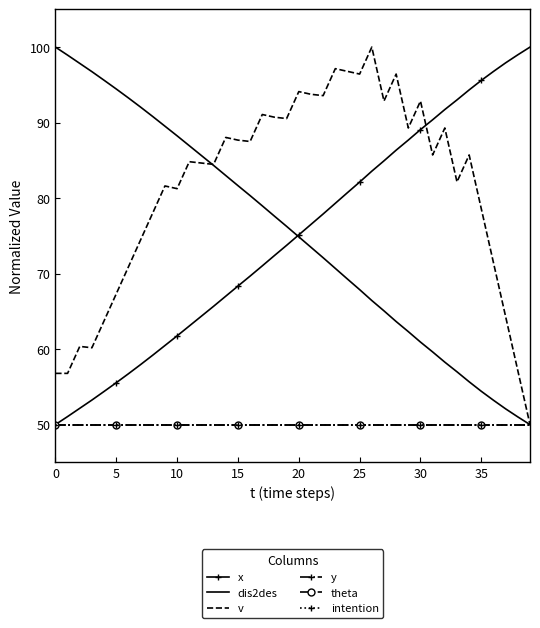

At which label does dis2des reach its minimum?

39